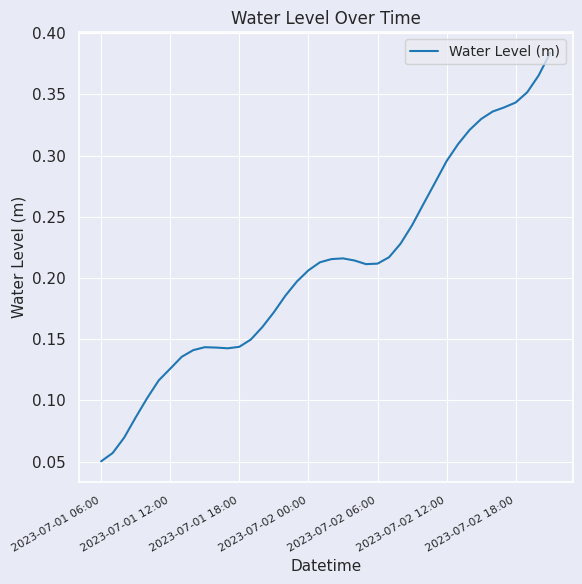

How many lines are shown in the chart?

1